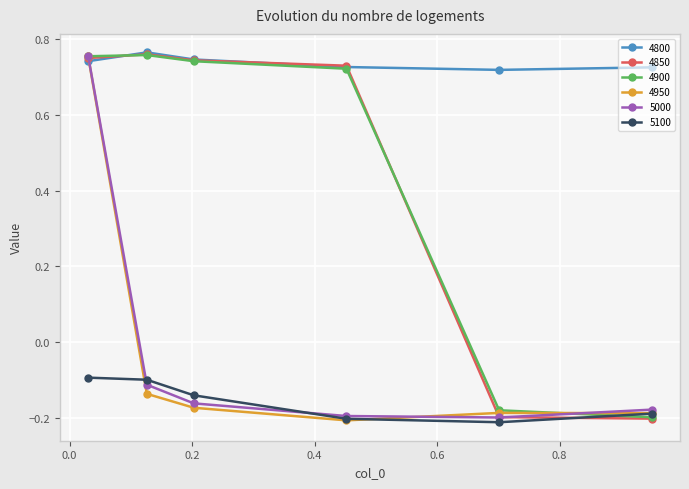

At how many categories does at least one series exceed 0?

6